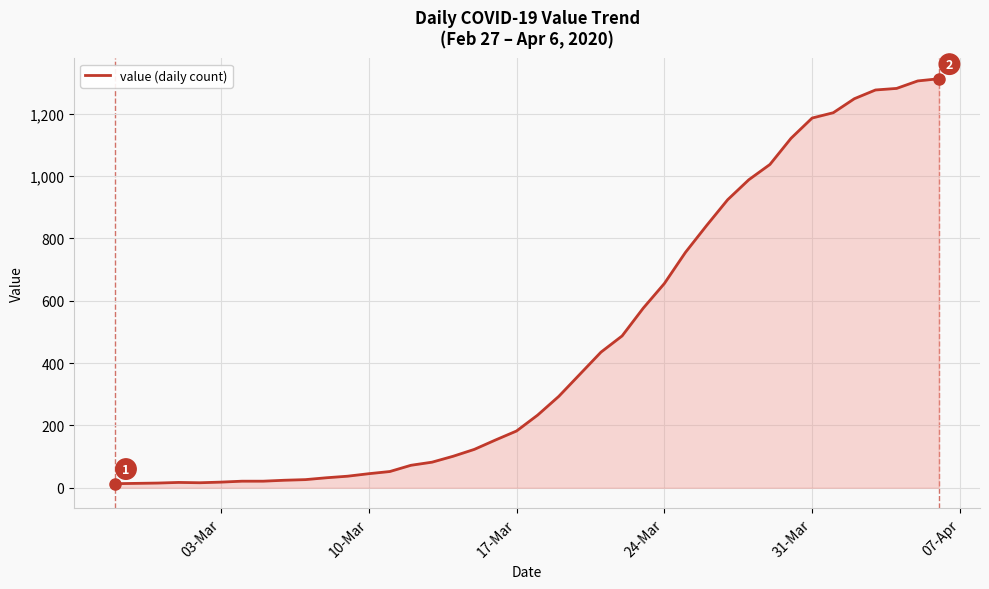

How many distinct data groups are displayed?

1